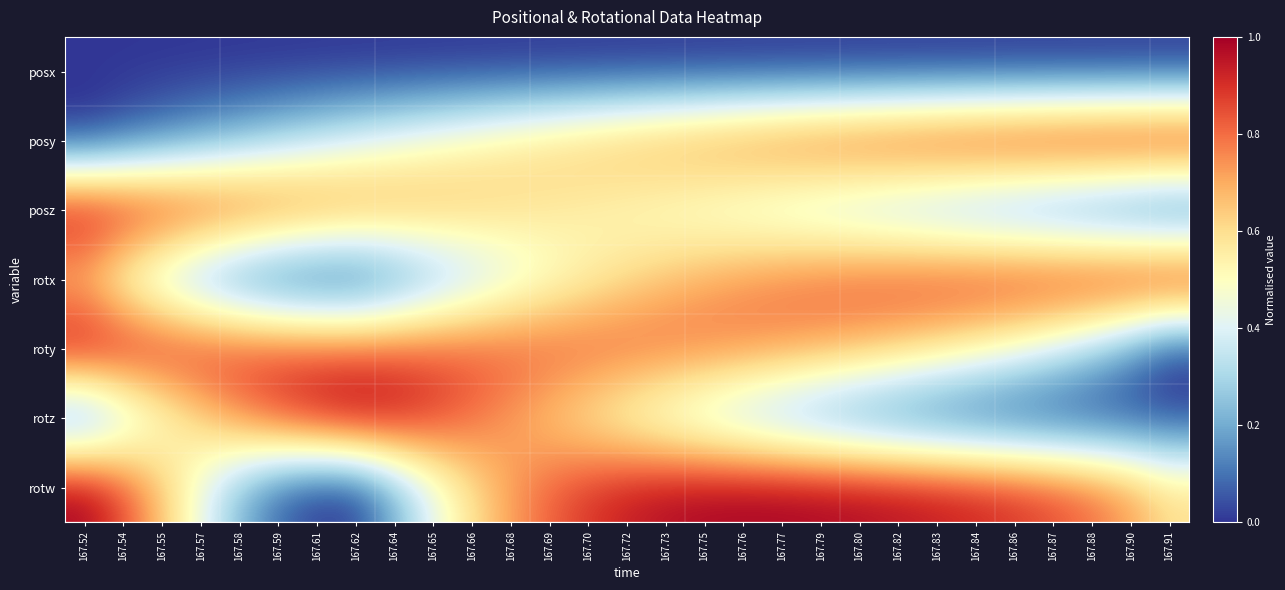

How many series are shown in this chart?

7